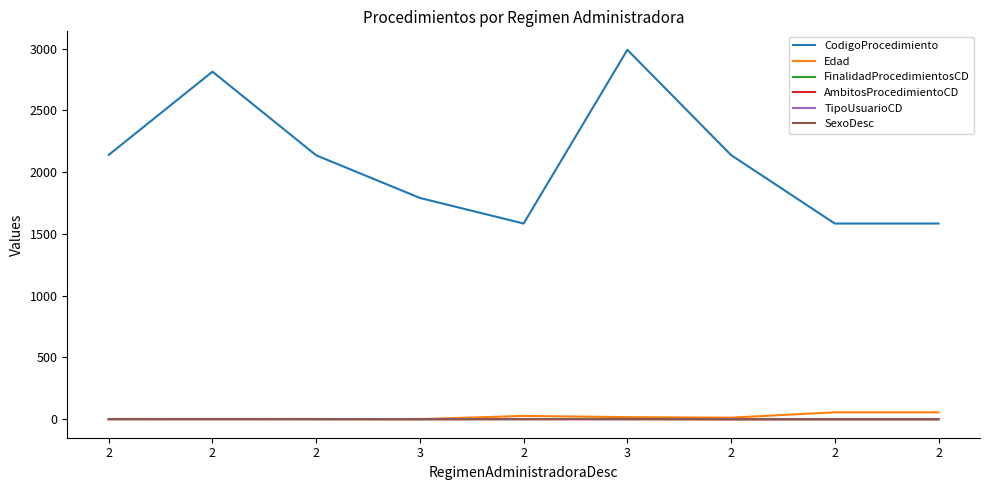

True or false: AmbitosProcedimientoCD and CodigoProcedimiento intersect in this chart.

False